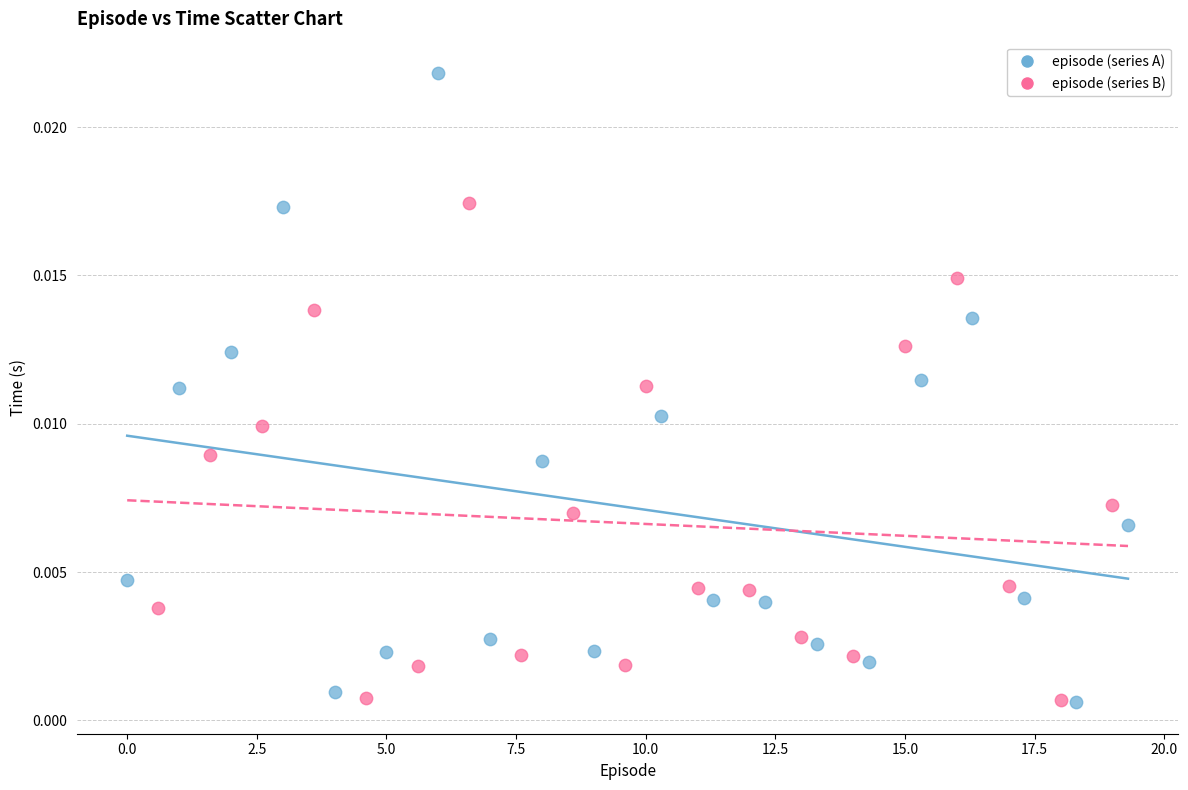

Which series has the widest spread of Y values?

episode (series A)